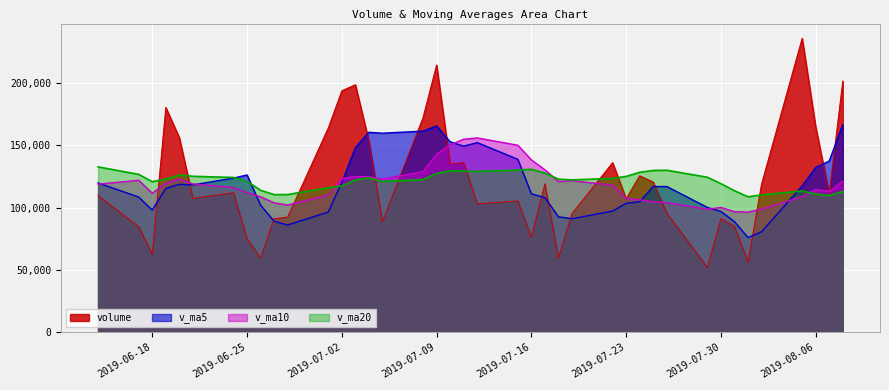

Is the value of v_ma5 at 2019-07-10 greater than the value of volume at 2019-07-05?

Yes